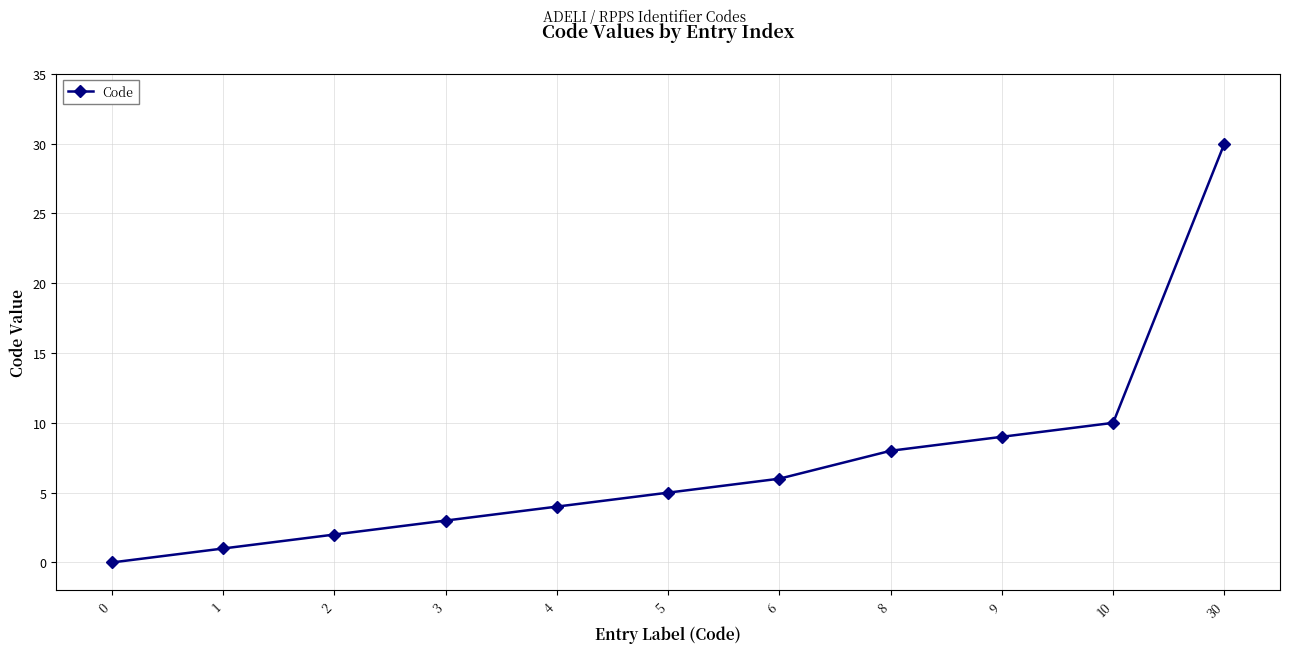

What is the value of the 8th point from the left?

8